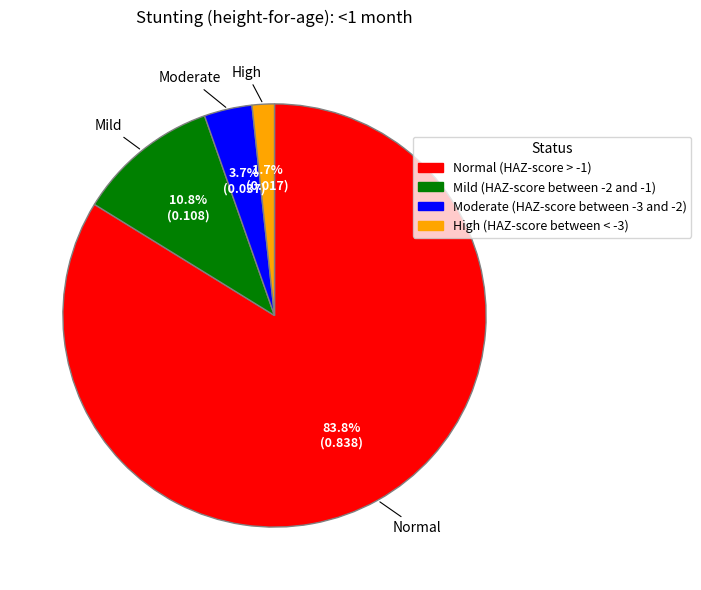

Which category has the biggest portion of the pie?

Normal (HAZ-score > -1)